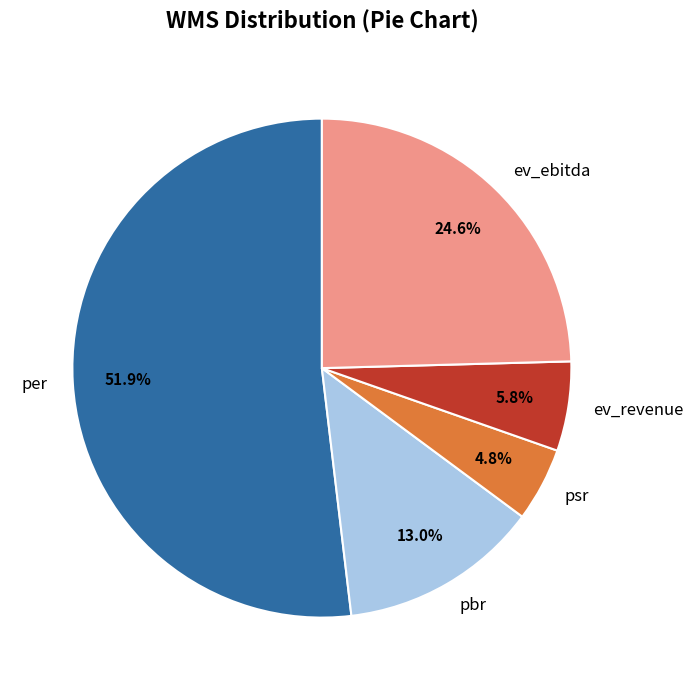

What is the ratio of the value at psr to the value at pbr?

0.4